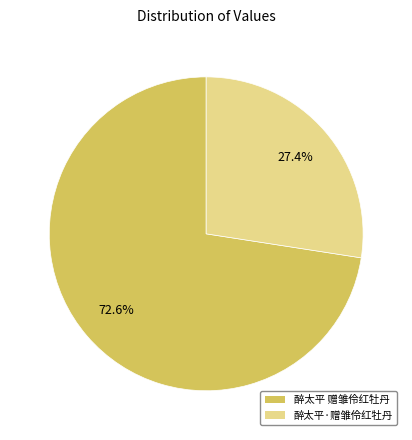

Is there any slice that represents more than half of the pie?

Yes